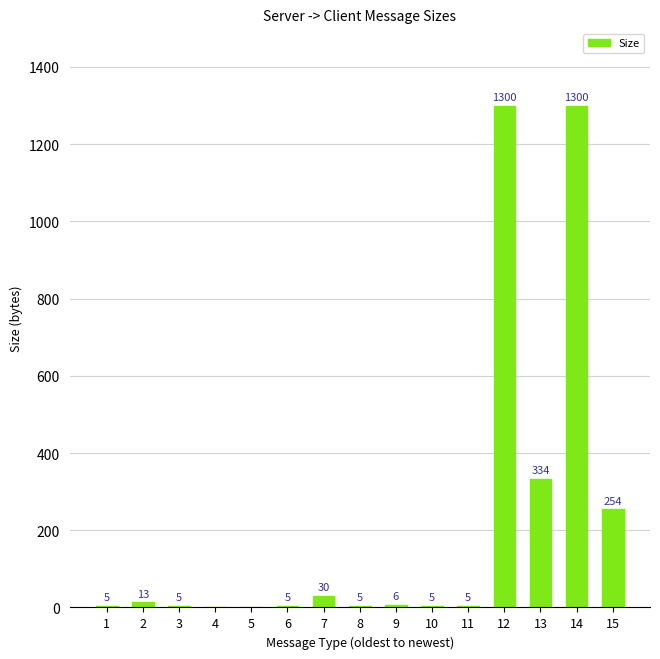

What is the sum of the values at 5 and 2?

13